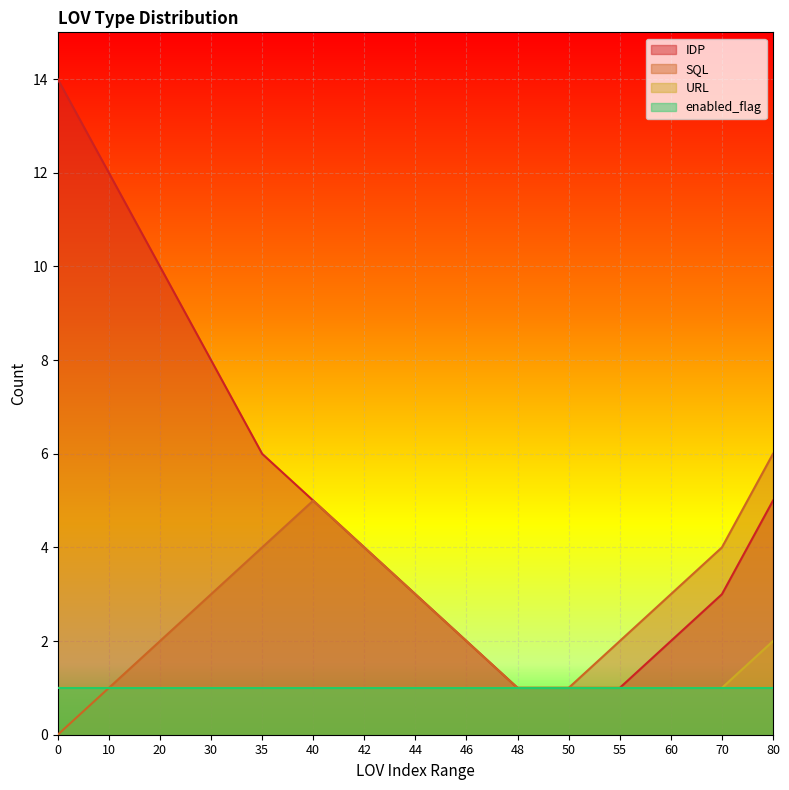

True or false: SQL and IDP intersect in this chart.

False